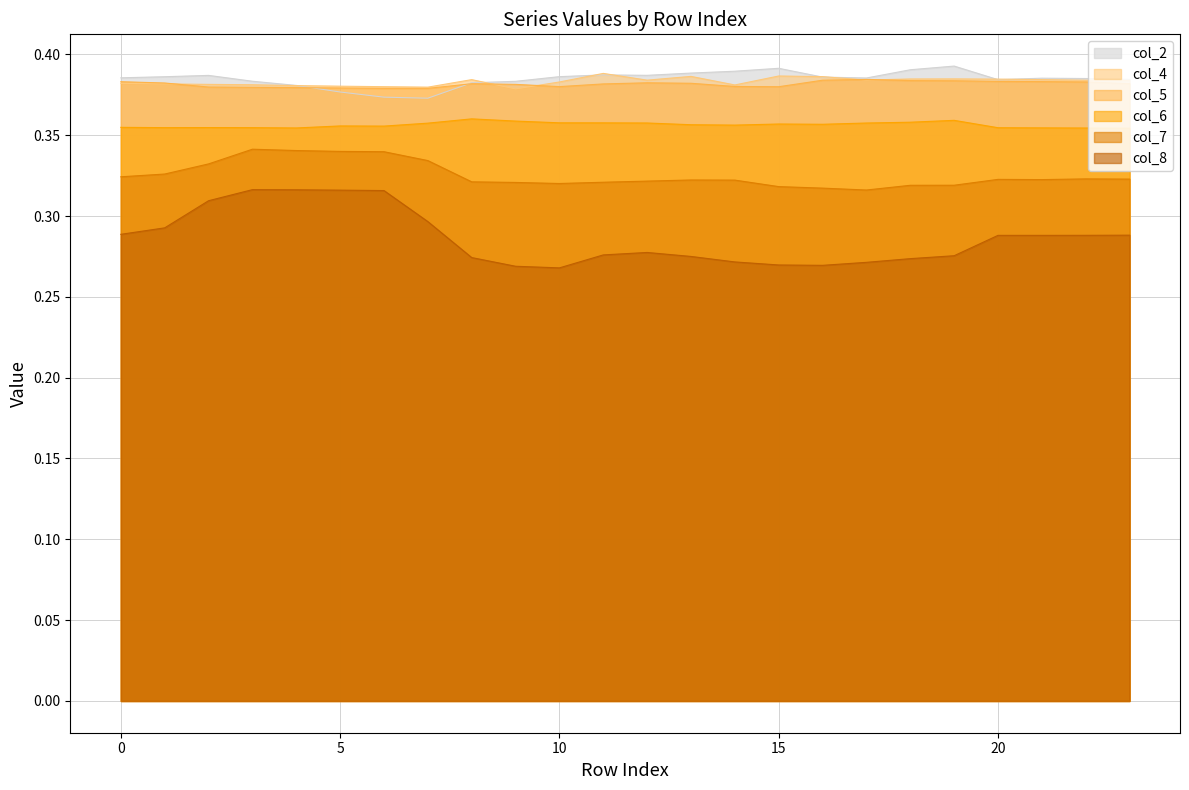

Rank the categories by col_6 value from lowest to highest.

23, 22, 4, 21, 20, 3, 1, 2, 0, 6, 5, 14, 13, 16, 15, 7, 17, 12, 11, 10, 18, 9, 19, 8